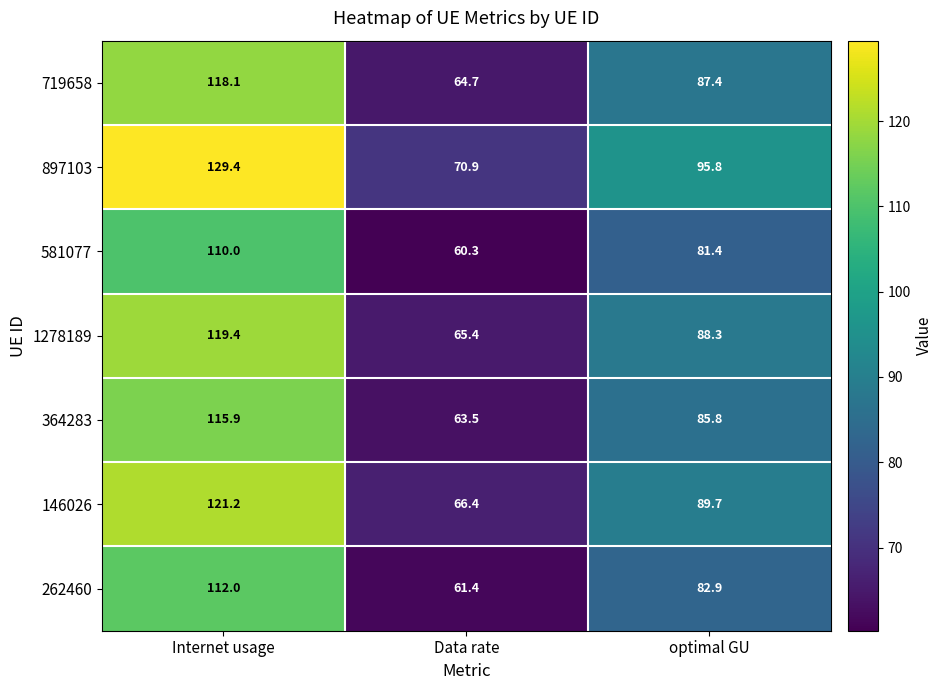

The 581077 series shows 81.4 at optimal GU. True or false?

True